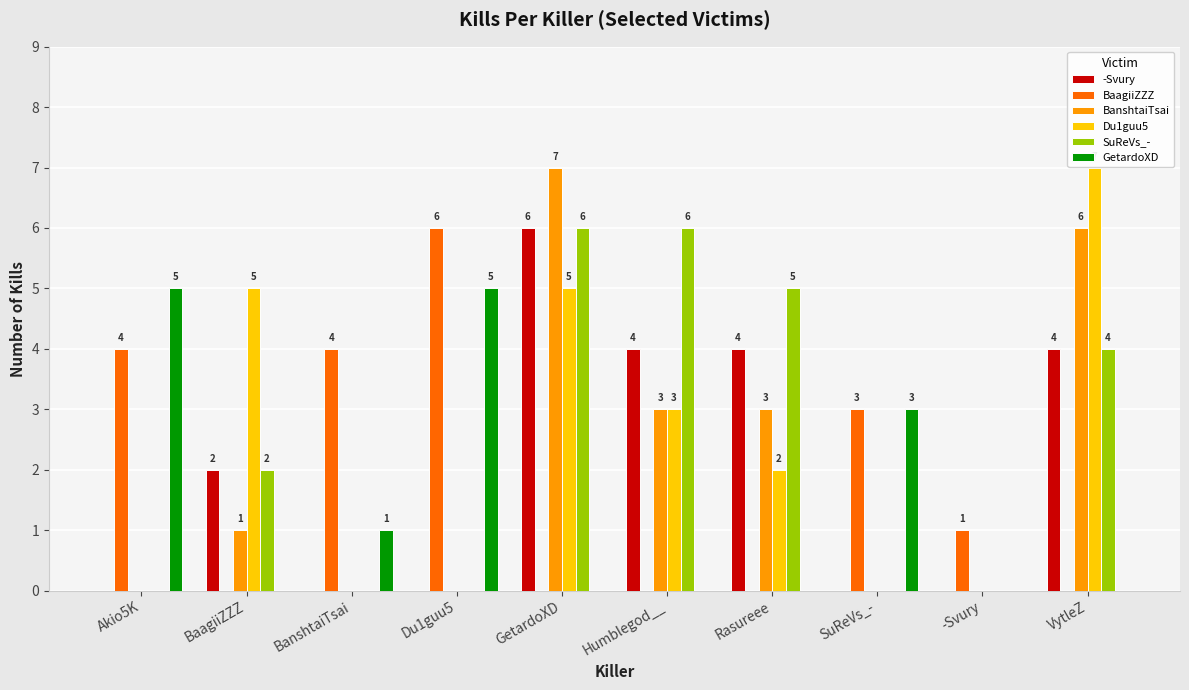

Is it true that BanshtaiTsai equals 12 at GetardoXD?

False